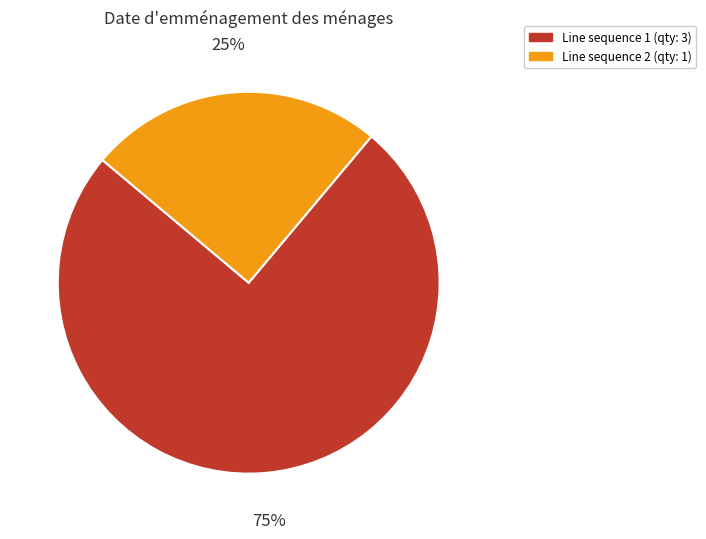

To the nearest percent, what portion does Line sequence 1 (qty: 3) represent?

75%